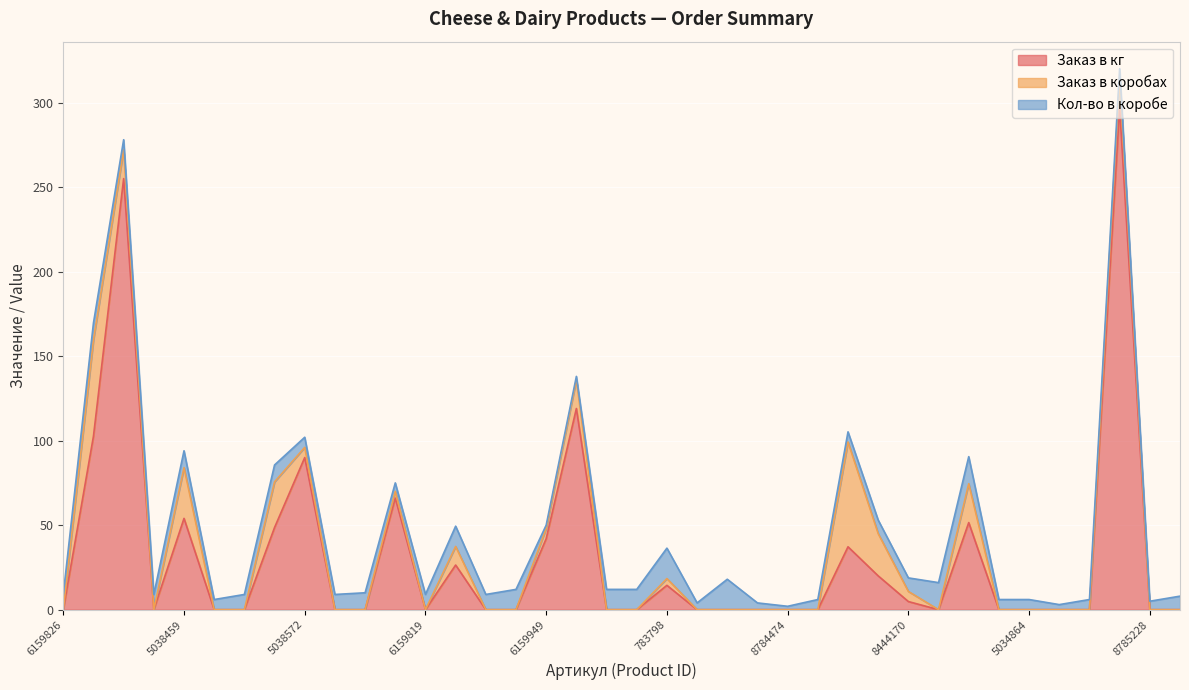

Count the number of categories in the chart.

38